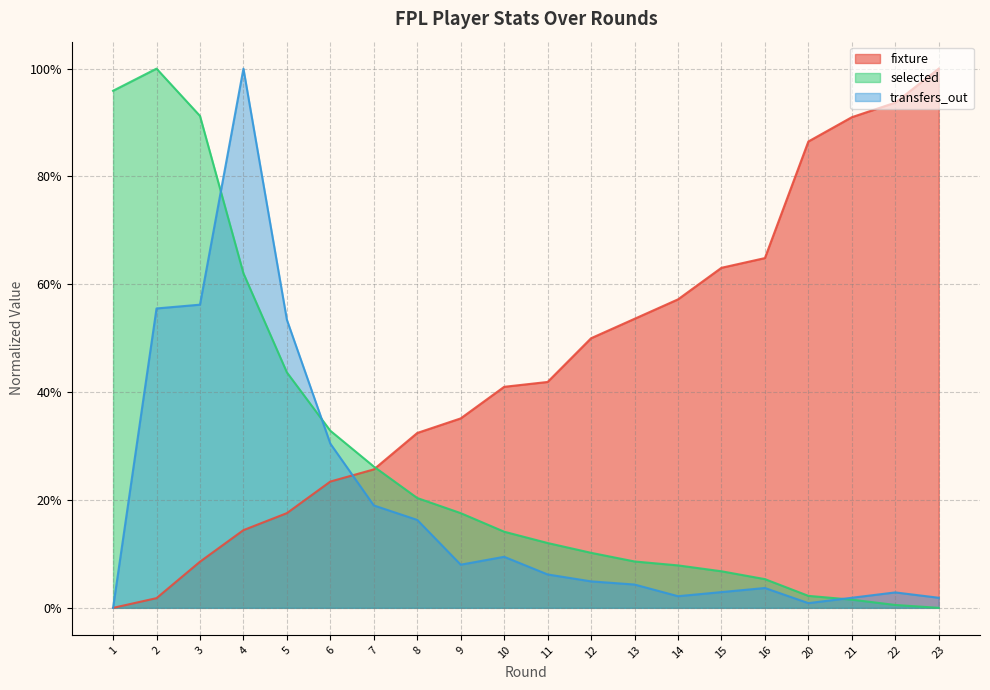

At how many categories does at least one series exceed 0?

20